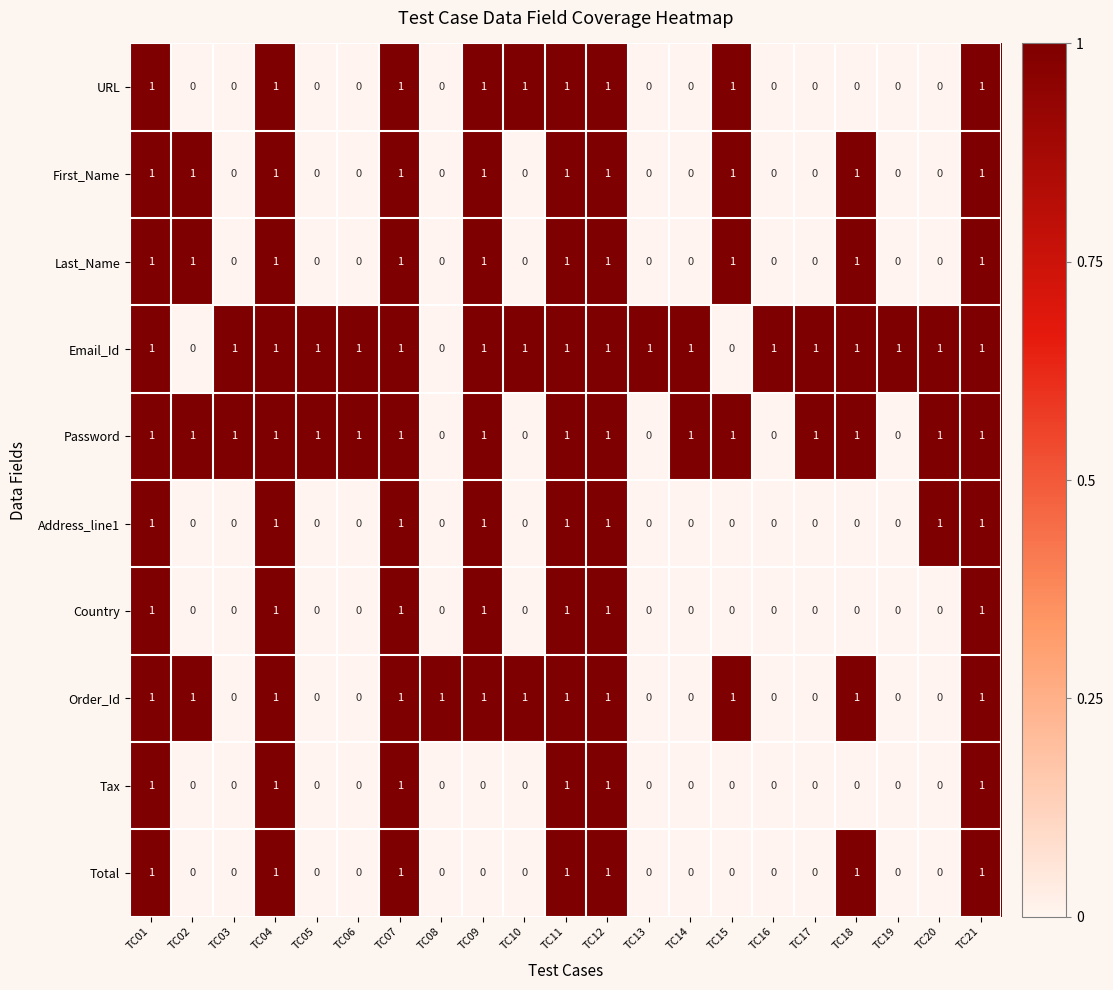

What is the sum of all Tax values?

6